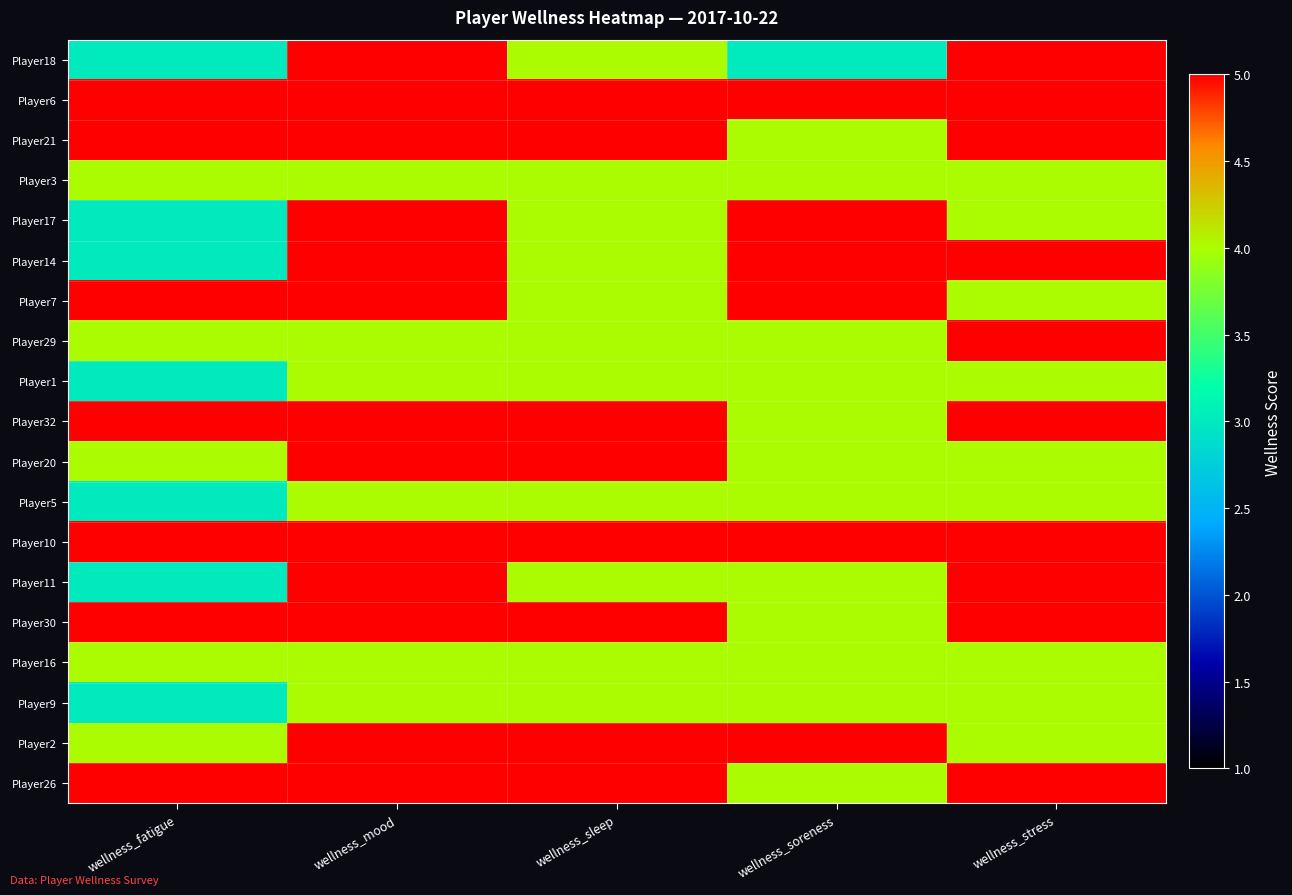

List the series in order of their peak value, lowest first.

Player3, Player1, Player5, Player16, Player9, Player18, Player6, Player21, Player17, Player14, Player7, Player29, Player32, Player20, Player10, Player11, Player30, Player2, Player26